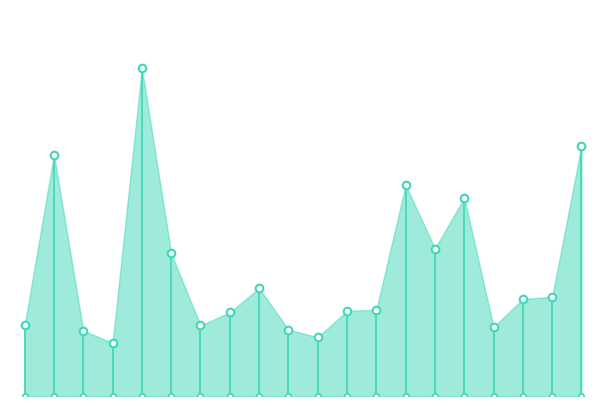

Which has a higher value, 252424007 or 252424011?

252424007